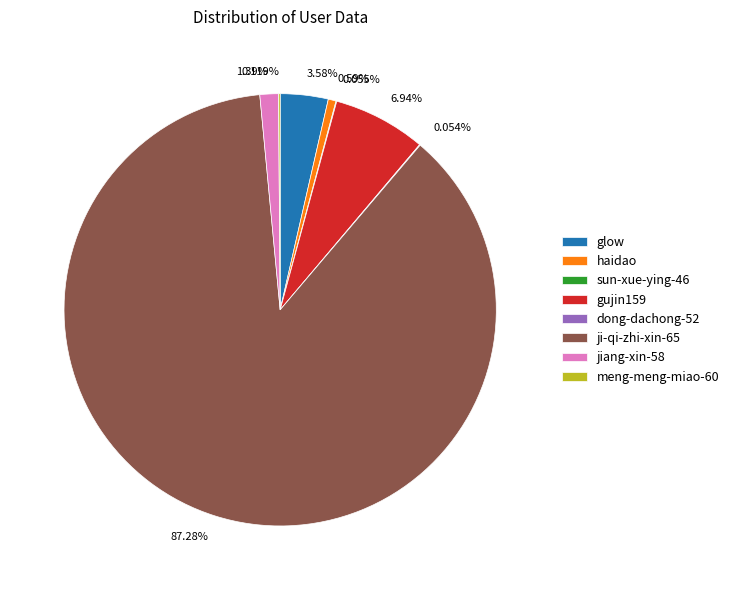

Is ji-qi-zhi-xin-65 the majority of the pie?

Yes